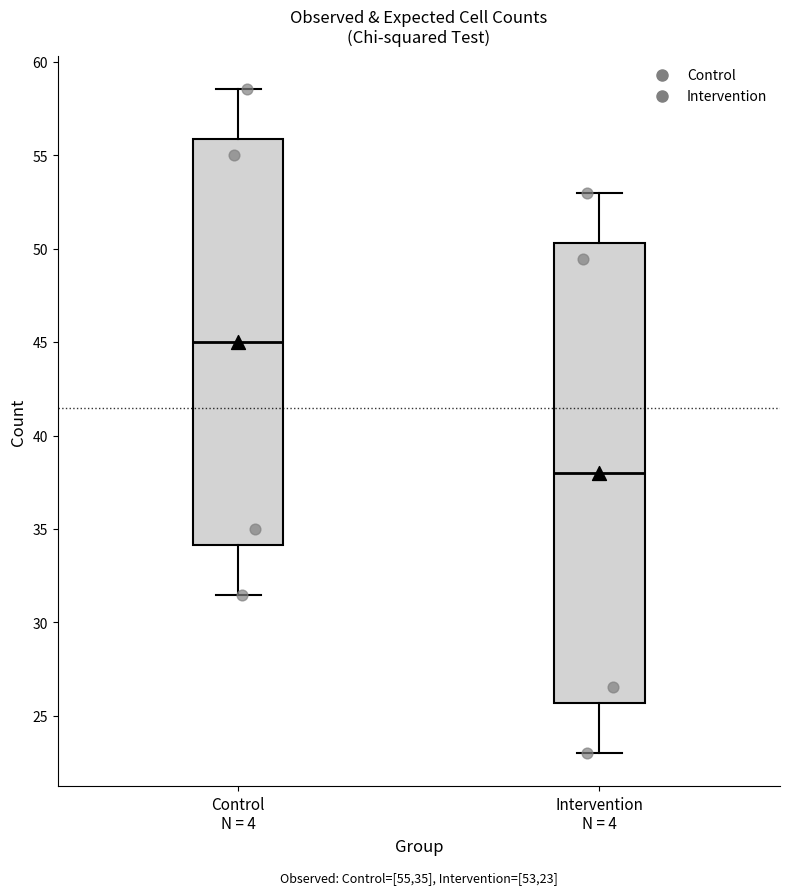

Reading left to right, read every box against the y-axis: the position of its median line, the range the box covers, and the ends of its whiskers. The values are not printed on the chart, so give them approximately, as read against the axis.

Control N = 4: median 45.0, box 34.0 to 56.0, whiskers 31.5 to 58.5
Intervention N = 4: median 38.0, box 25.5 to 50.5, whiskers 23.0 to 53.0